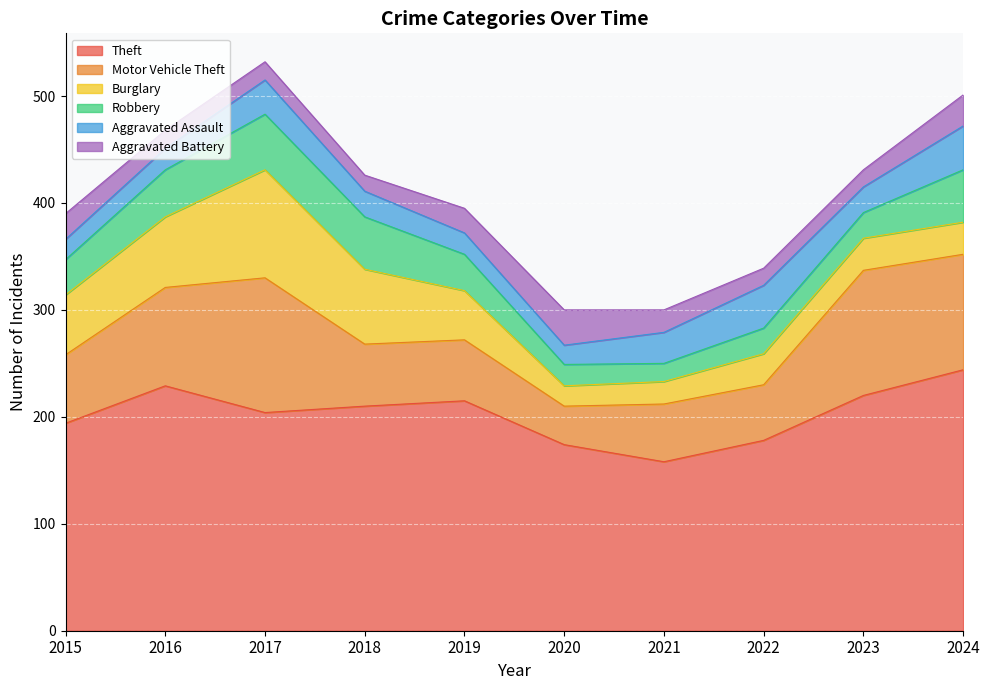

How many data points in Burglary are less than 46?

5